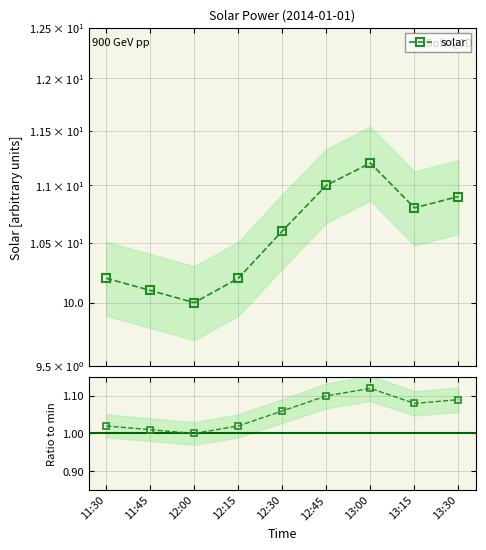

How many distinct data groups are displayed?

1